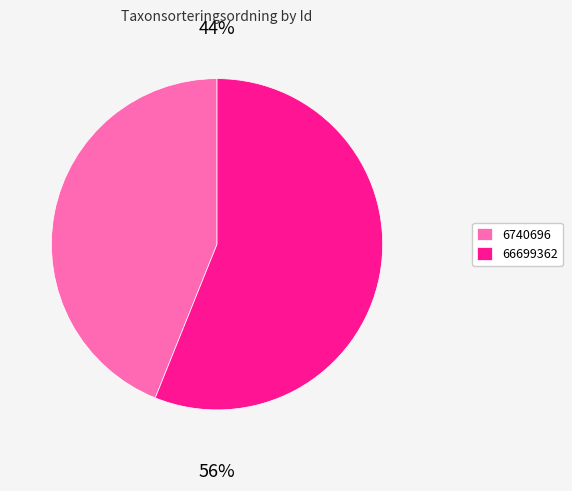

Do 66699362 and 6740696 together represent more than half of the pie?

Yes